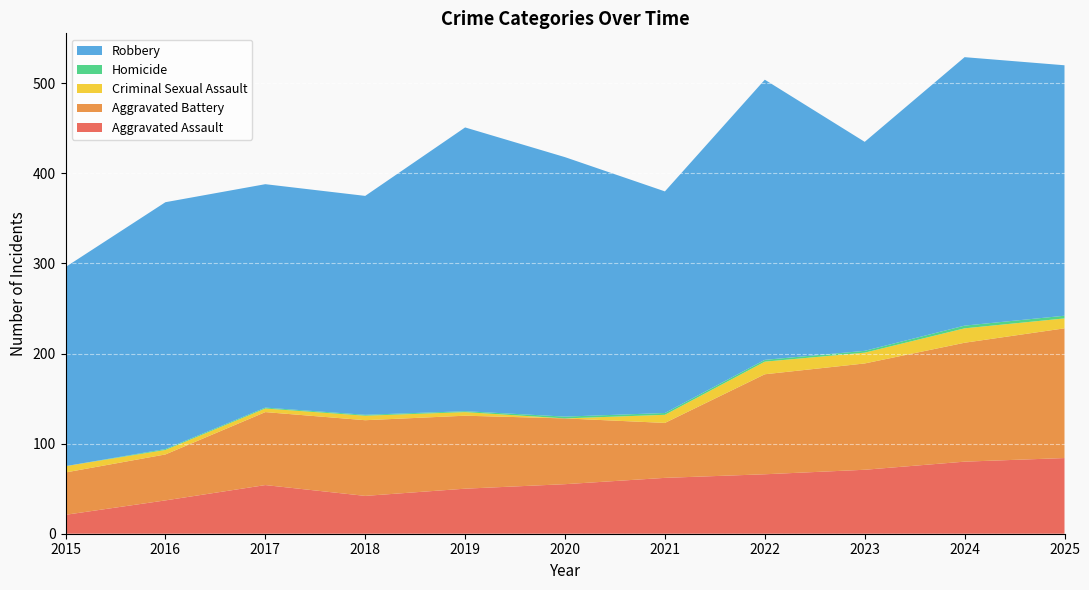

Reading left to right, extract all data points from this chart.

Aggravated Assault: 2015=21	2016=37	2017=54	2018=42	2019=50	2020=55	2021=62	2022=66	2023=71	2024=80	2025=84
Aggravated Battery: 2015=47	2016=51	2017=81	2018=84	2019=81	2020=73	2021=61	2022=111	2023=118	2024=132	2025=144
Criminal Sexual Assault: 2015=7	2016=5	2017=4	2018=5	2019=4	2020=0	2021=9	2022=14	2023=12	2024=16	2025=11
Homicide: 2015=0	2016=1	2017=1	2018=1	2019=1	2020=2	2021=2	2022=2	2023=2	2024=3	2025=3
Robbery: 2015=221	2016=274	2017=248	2018=243	2019=315	2020=288	2021=246	2022=311	2023=232	2024=298	2025=278